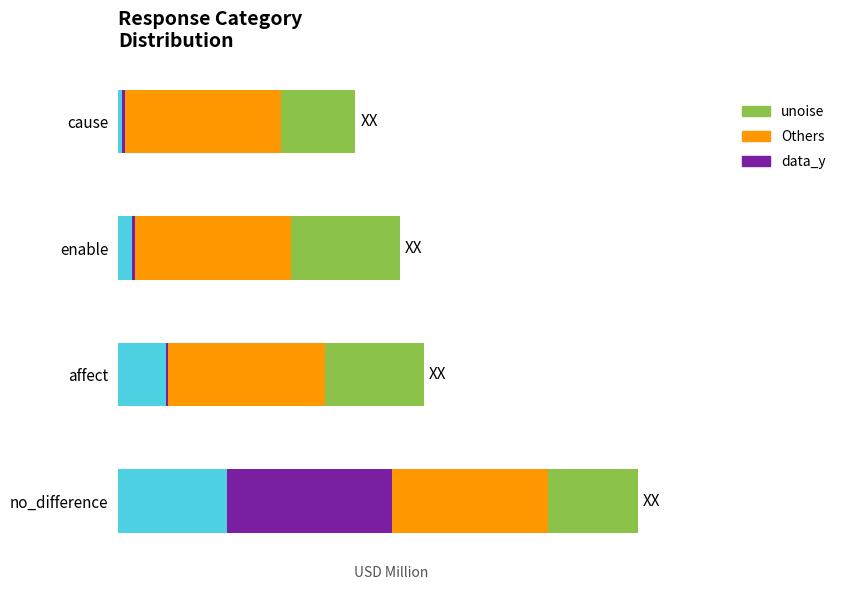

How many groups of bars are there?

4